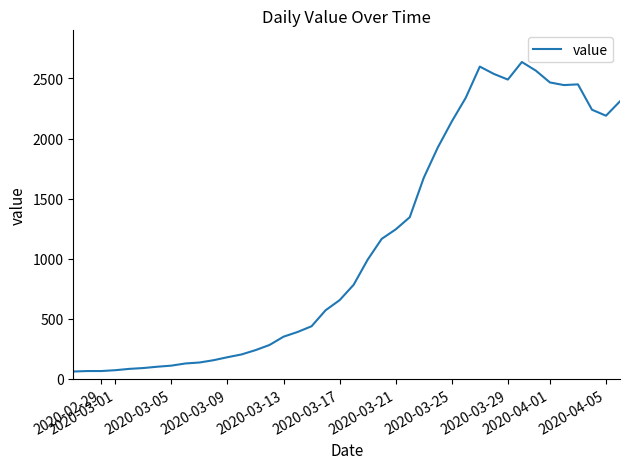

True or false: there are more than 0 points higher than both neighbors.

True